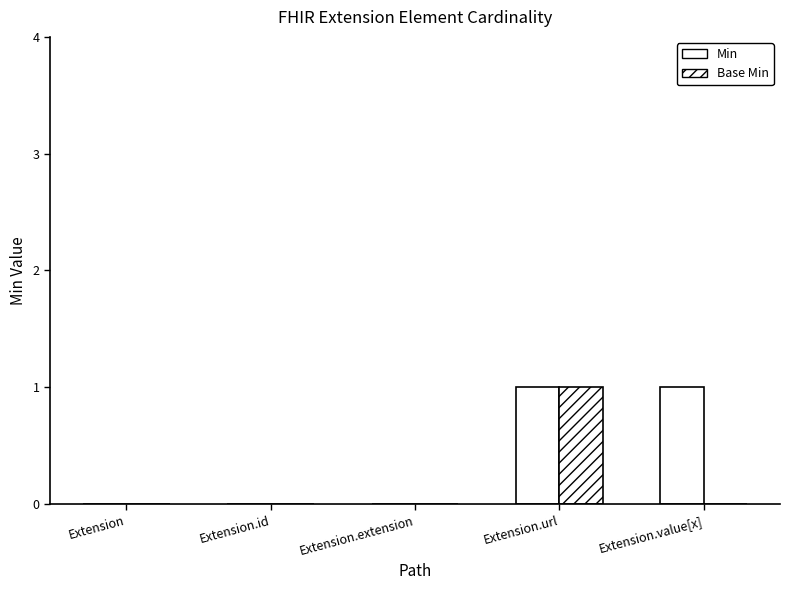

True or false: Min has a value of 0 at Extension.id.

True